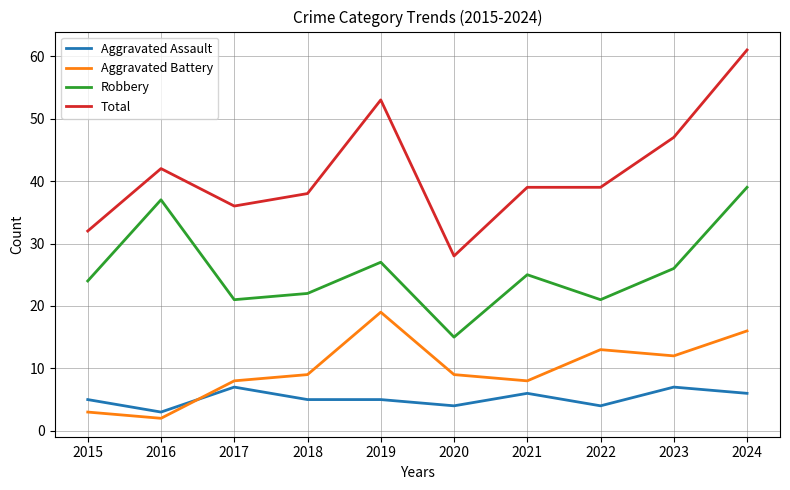

What is the minimum value for Robbery?

15